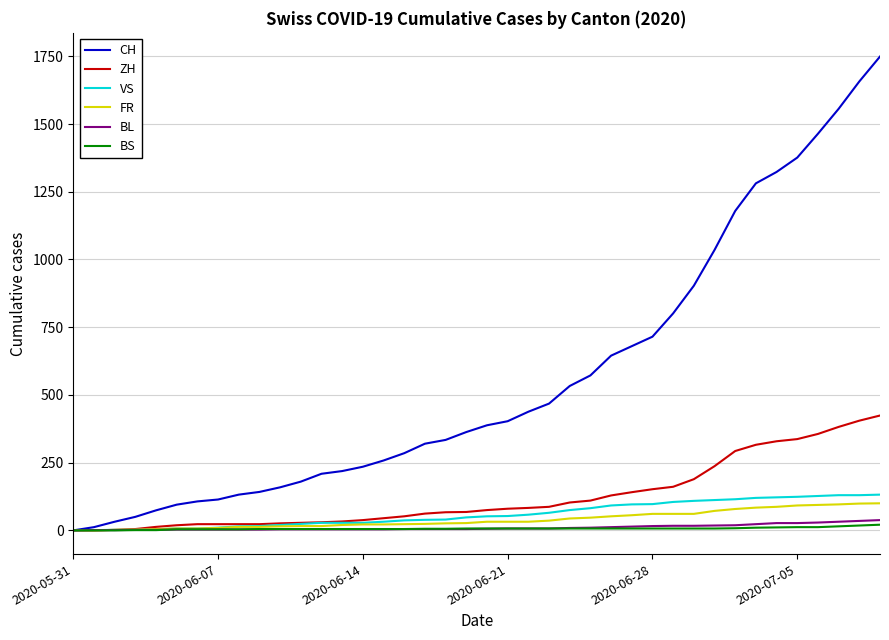

How many lines are shown in the chart?

6